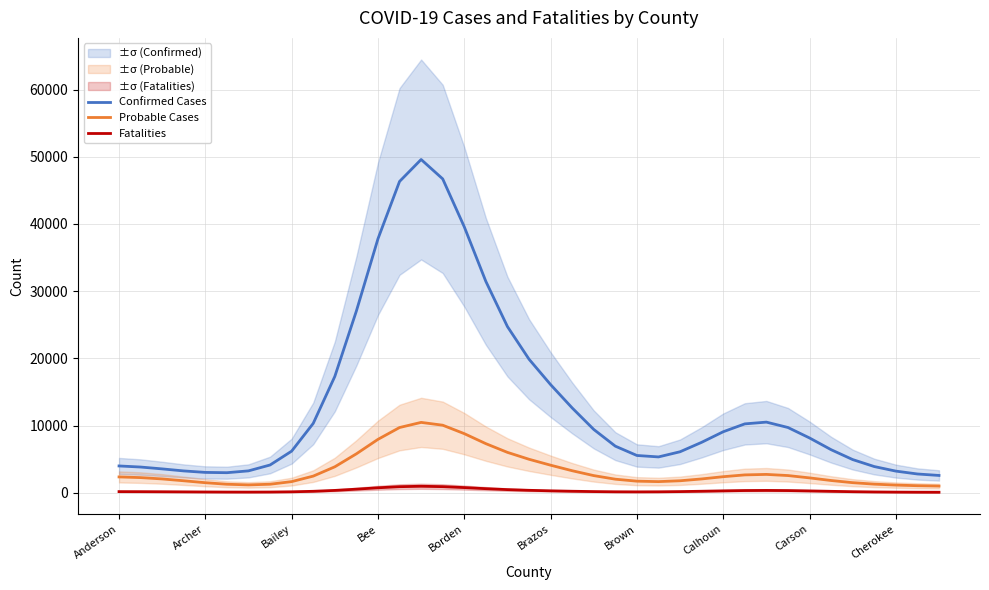

What are all the series names shown in the legend?

Confirmed Cases, Probable Cases, Fatalities